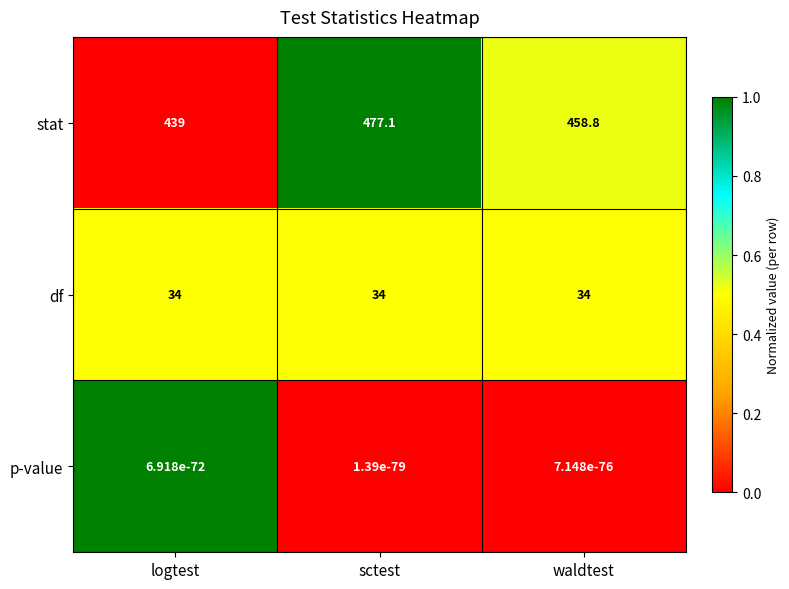

What is the difference between the stat values at logtest and sctest?

38.1